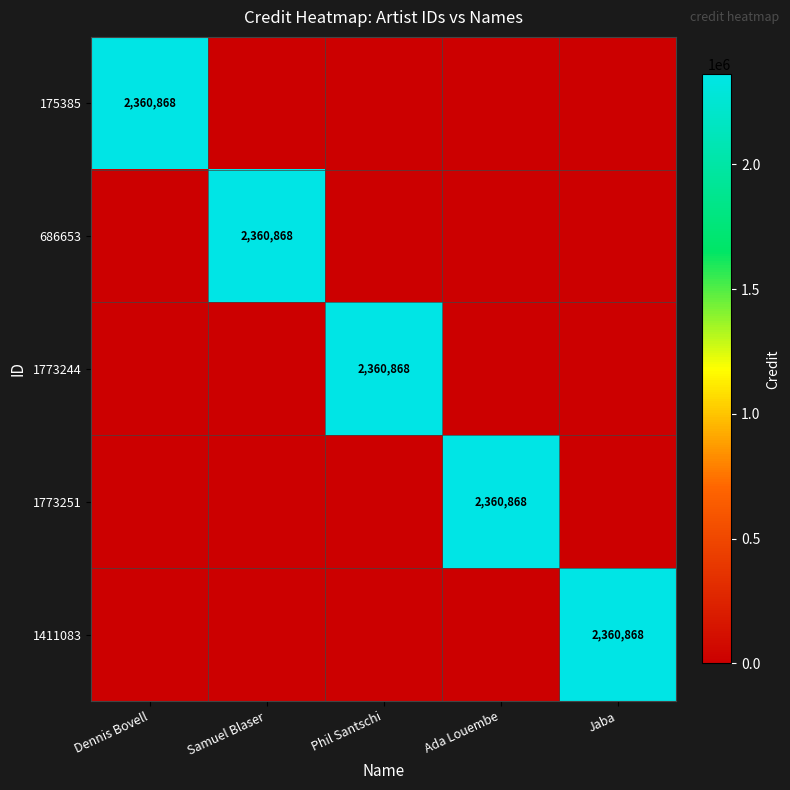

True or false: 1773244 has a value of 4004566 at Phil Santschi.

False